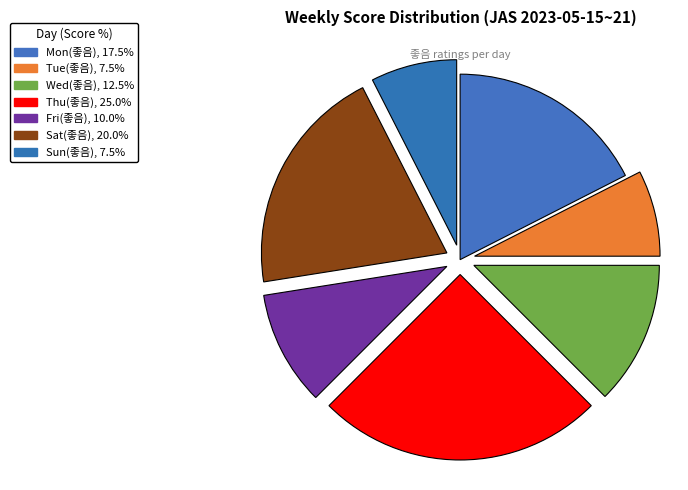

Is there any slice that represents more than half of the pie?

No